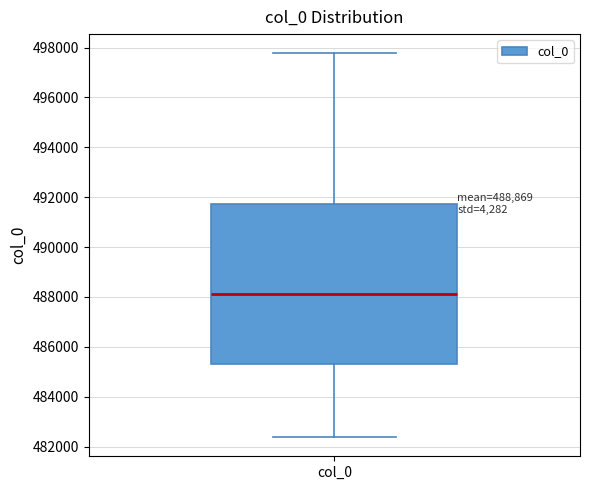

Where does the median line of the box for col_0 sit on the y-axis? The values are not printed on the chart, so give them approximately, as read against the axis.

488200